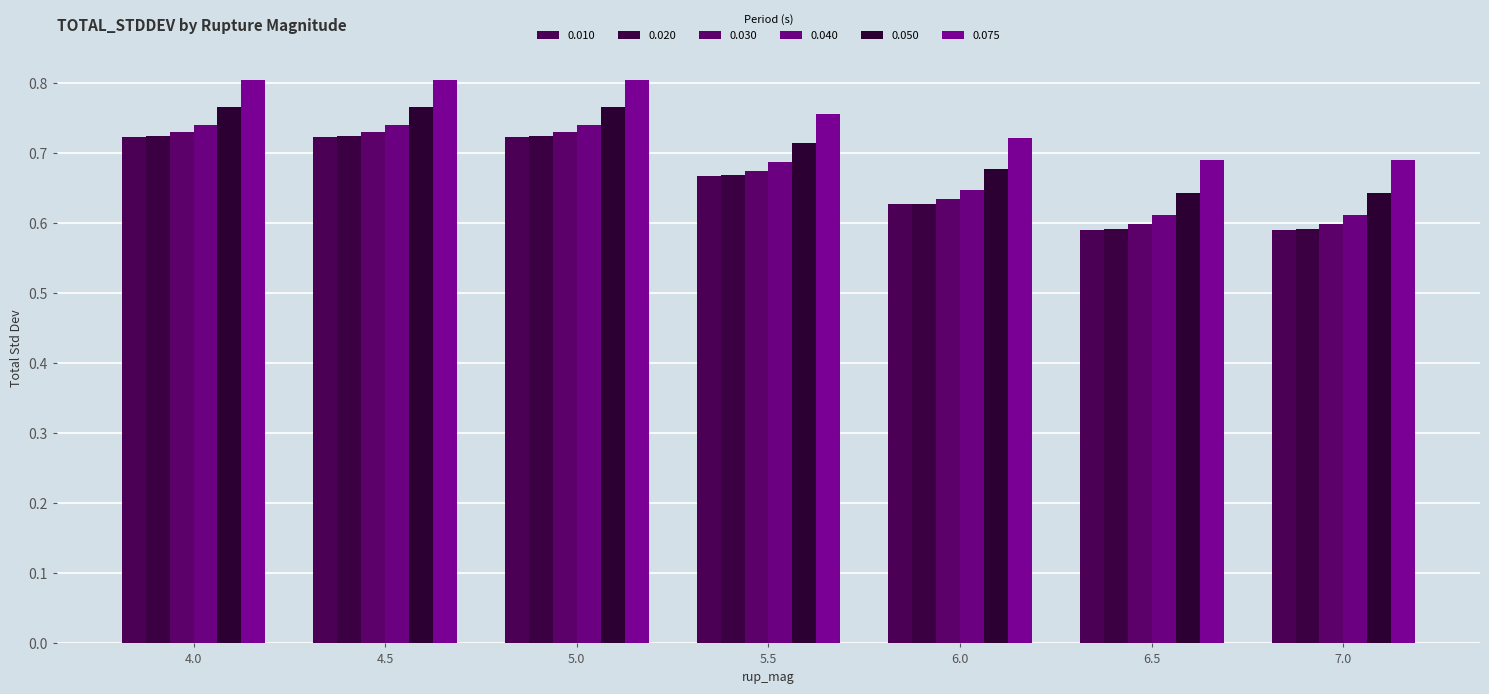

The 0.075 series shows 0.7 at 6.0. True or false?

True